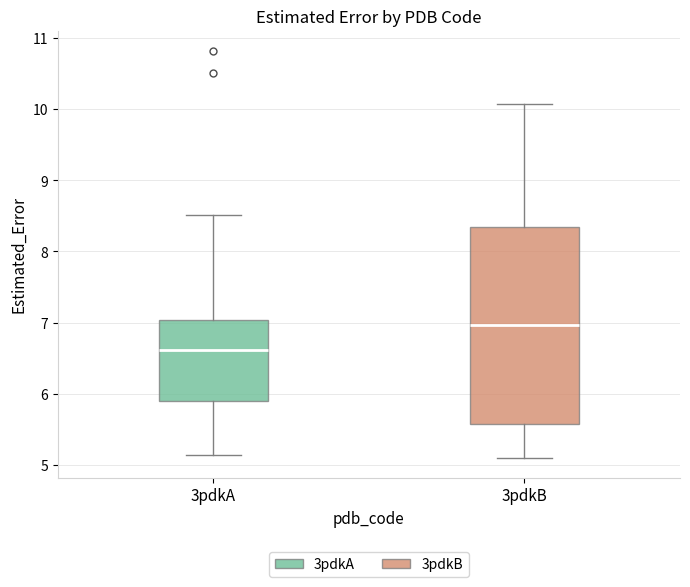

Which box has the lowest median line?

3pdkA